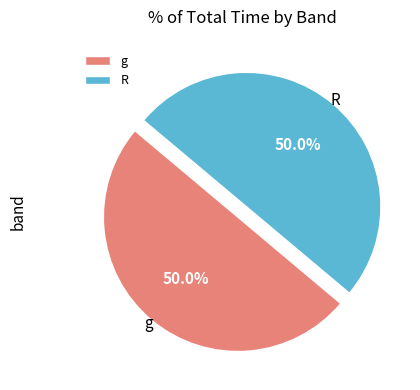

Approximately how many times larger is the value at g compared to R?

1.0